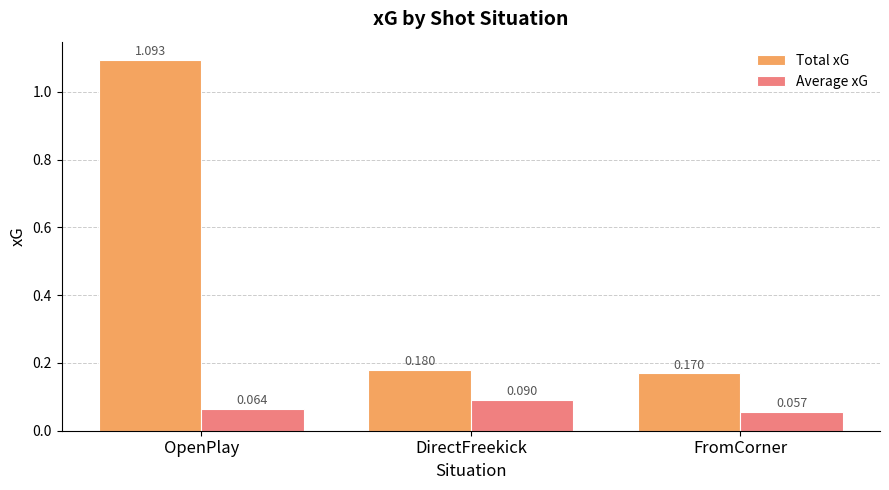

What is the difference between the maximum and minimum values in the Total xG series?

0.9